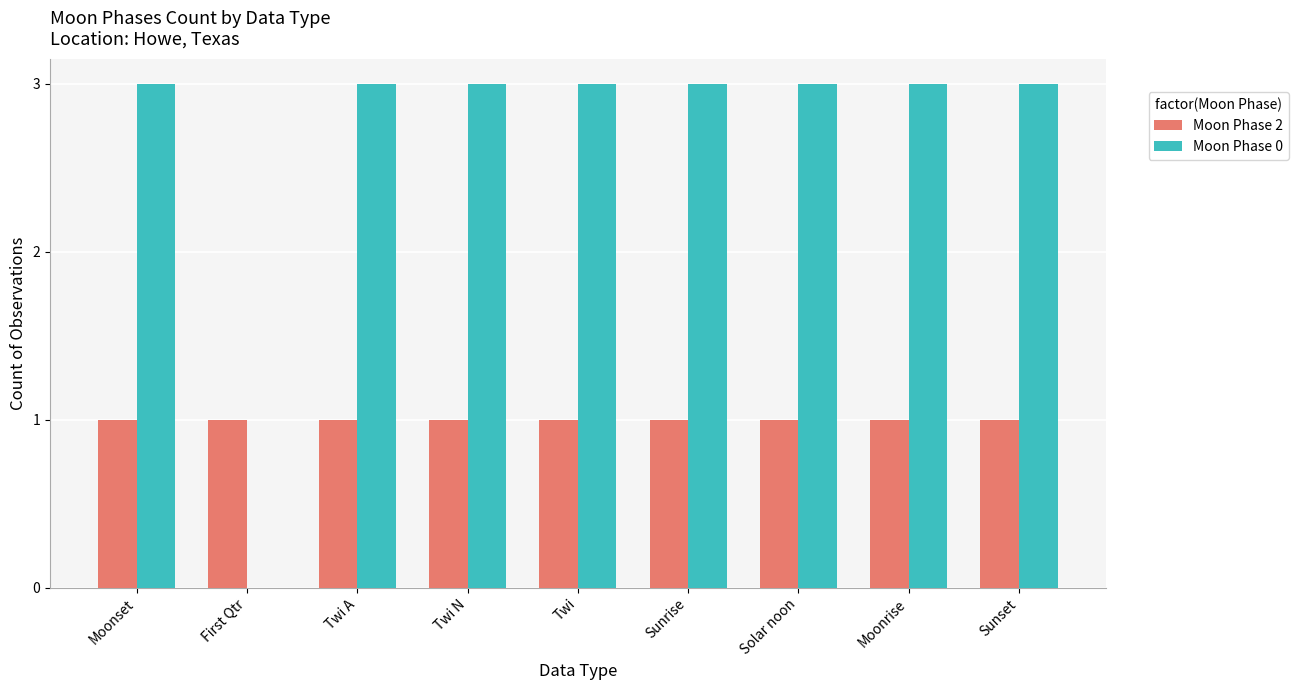

Which series has the largest total across all categories?

Moon Phase 0